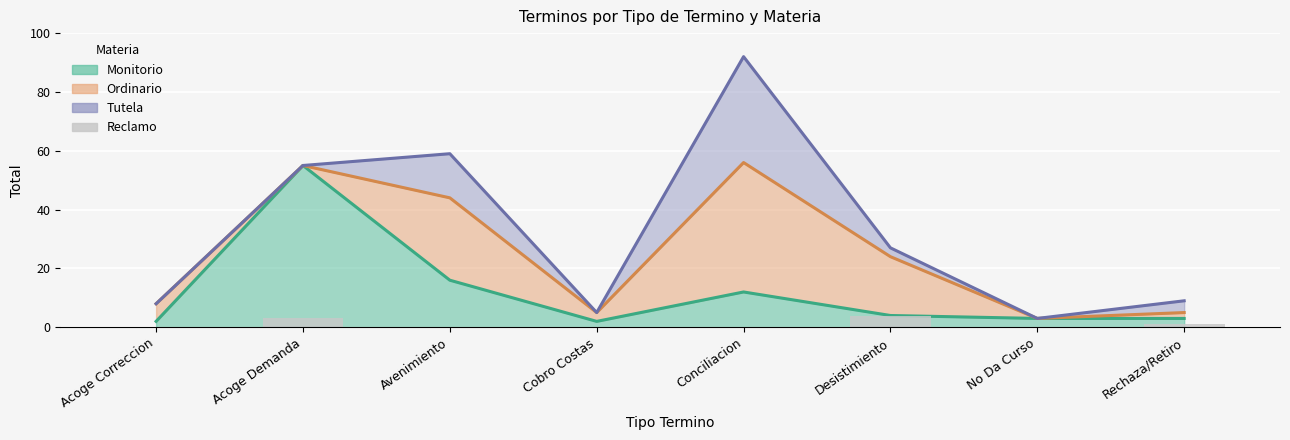

What is the label of the 1st bar from the right?

Rechaza/Retiro